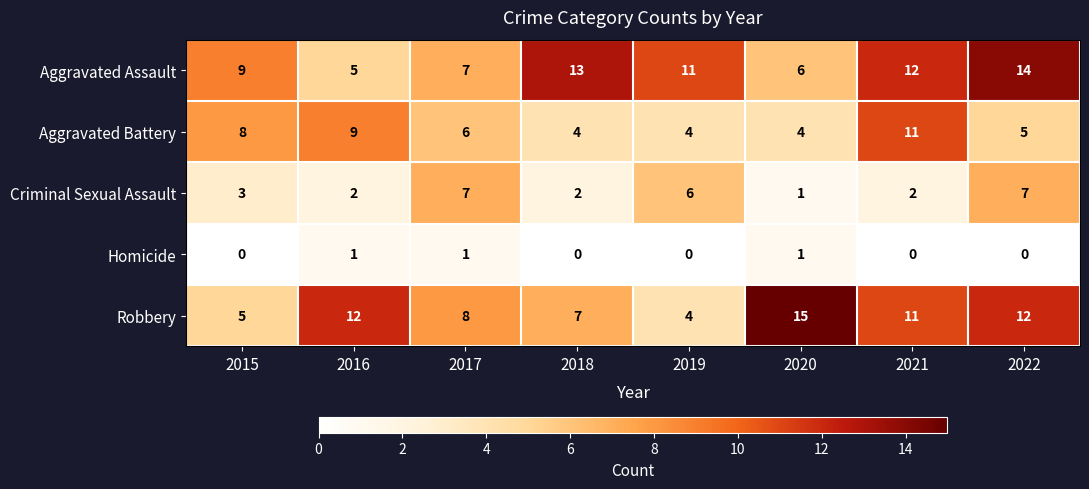

What is the difference between the highest and lowest values at 2017?

7